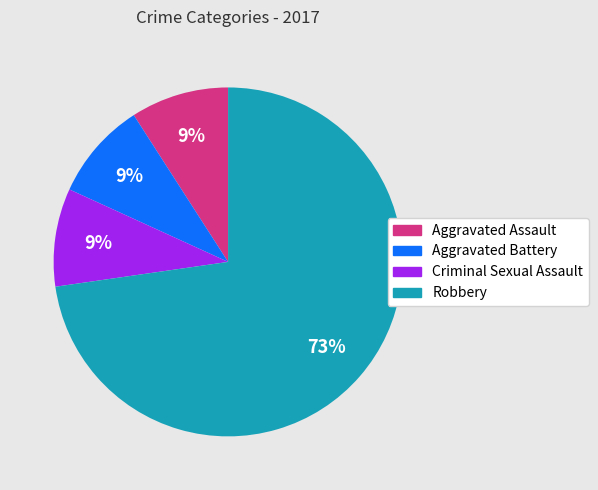

What is the ratio of the value at Criminal Sexual Assault to the value at Aggravated Battery?

1.0